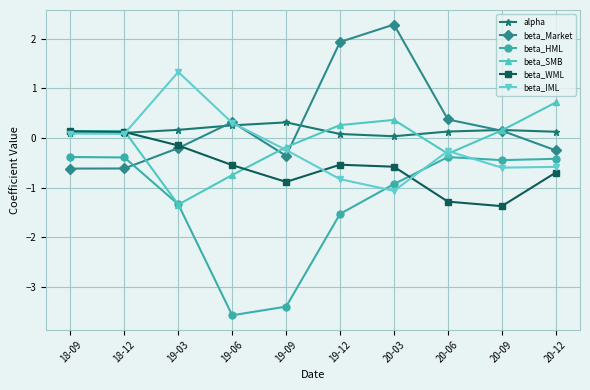

True or false: beta_HML and alpha cross at least once.

False